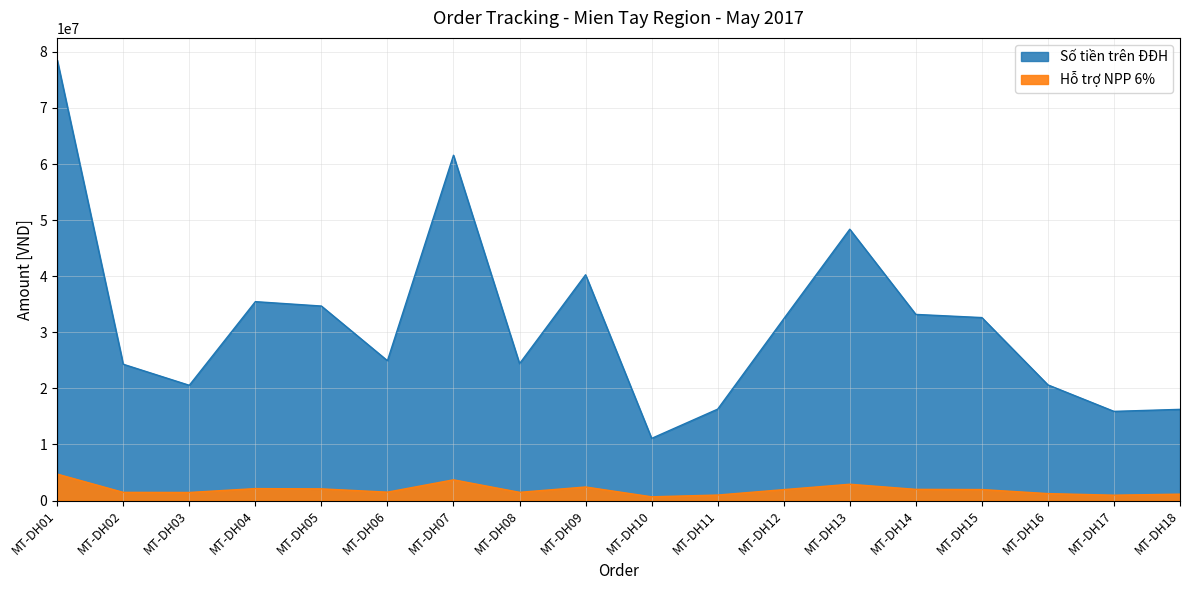

How many lines are shown in the chart?

2